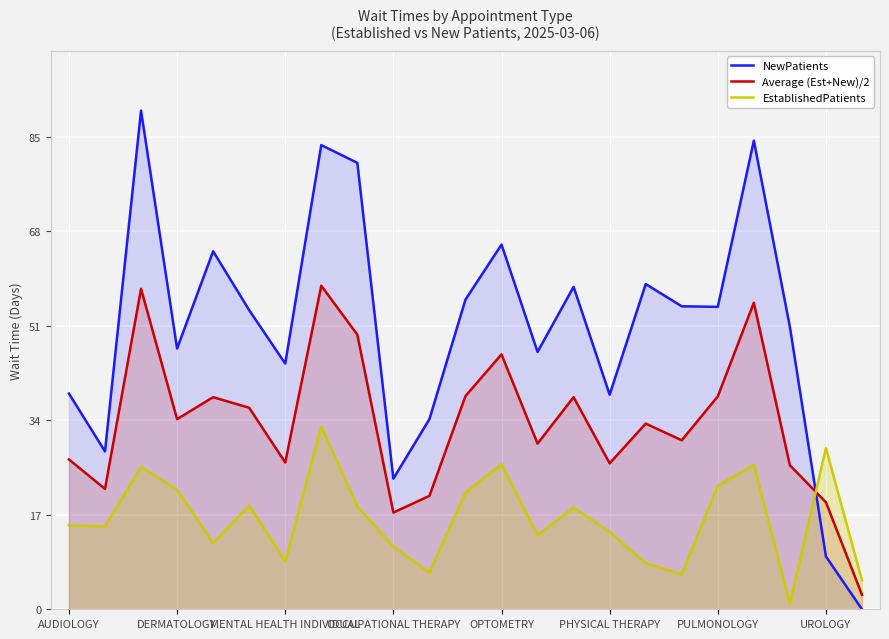

Between 11 and 20, which series saw the biggest shift?

EstablishedPatients